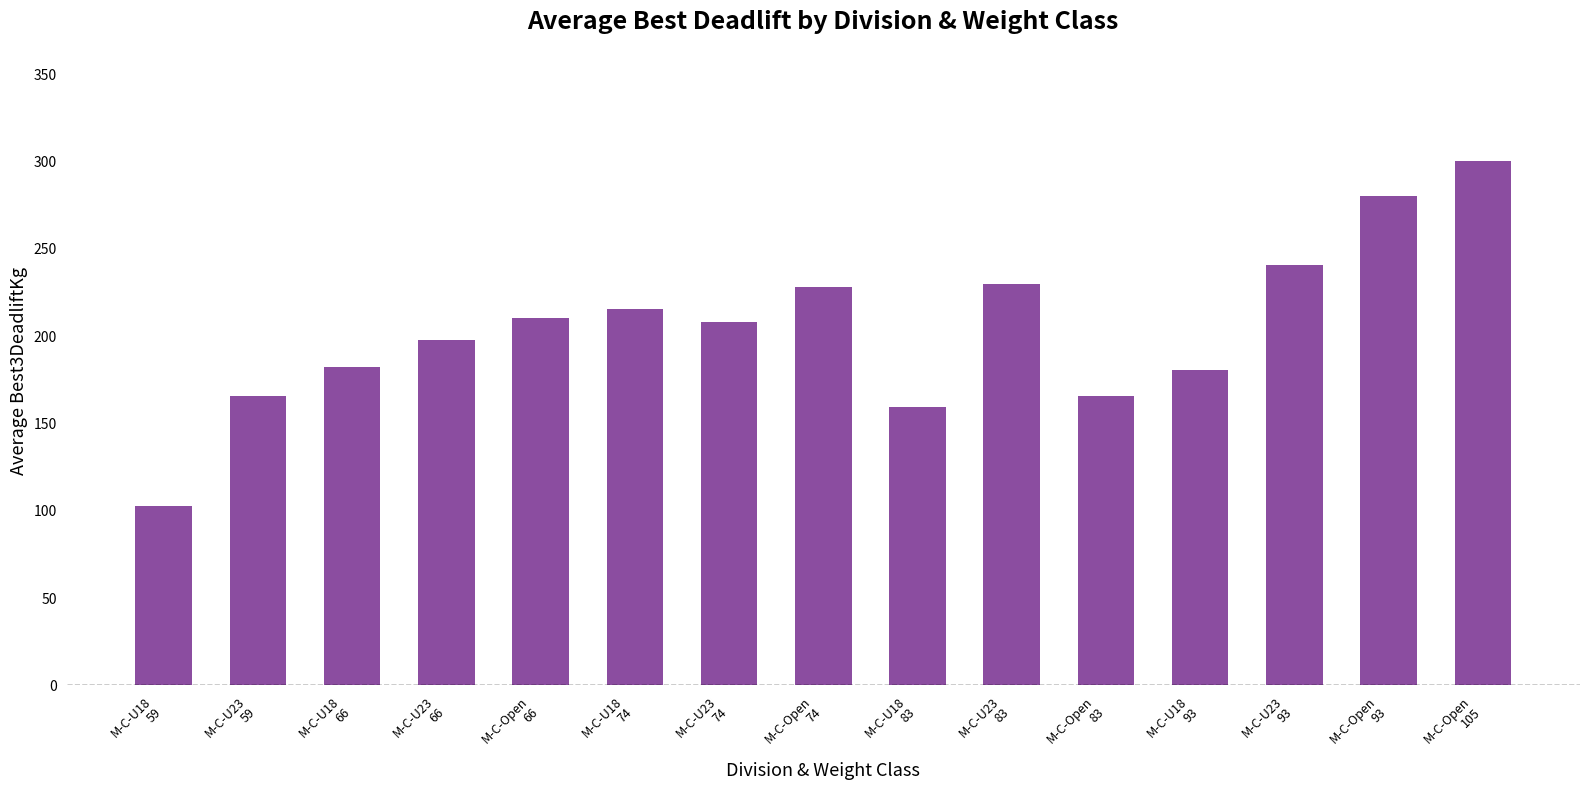

The chart shows a value of 210.0 at M-C-Open
66. True or false?

True